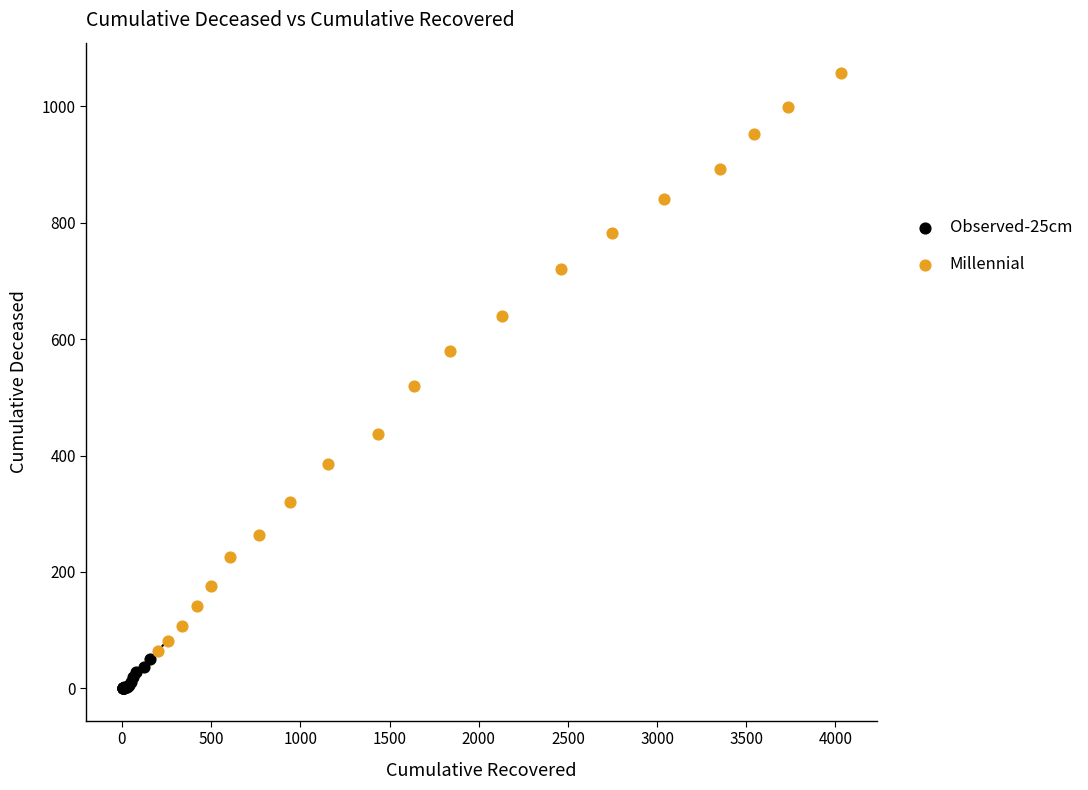

Which series has the widest spread of Y values?

Millennial